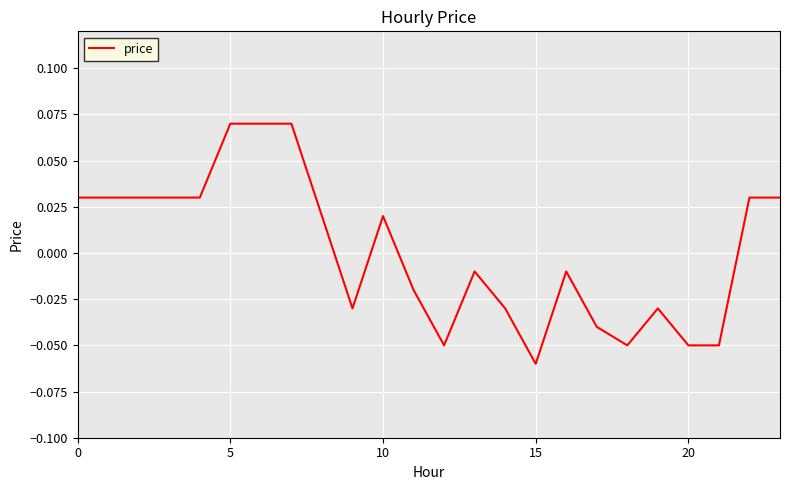

Which category has the lowest value across all series?

15